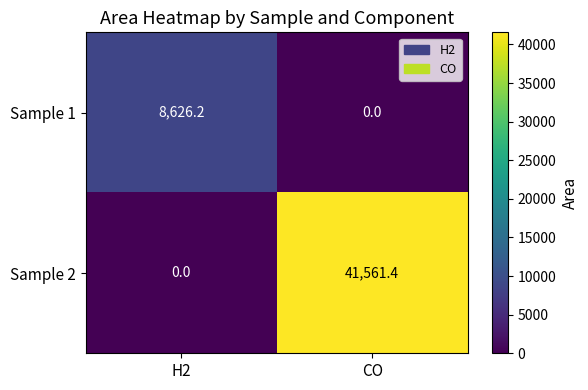

What is the difference between the highest and lowest values at CO?

41561.4